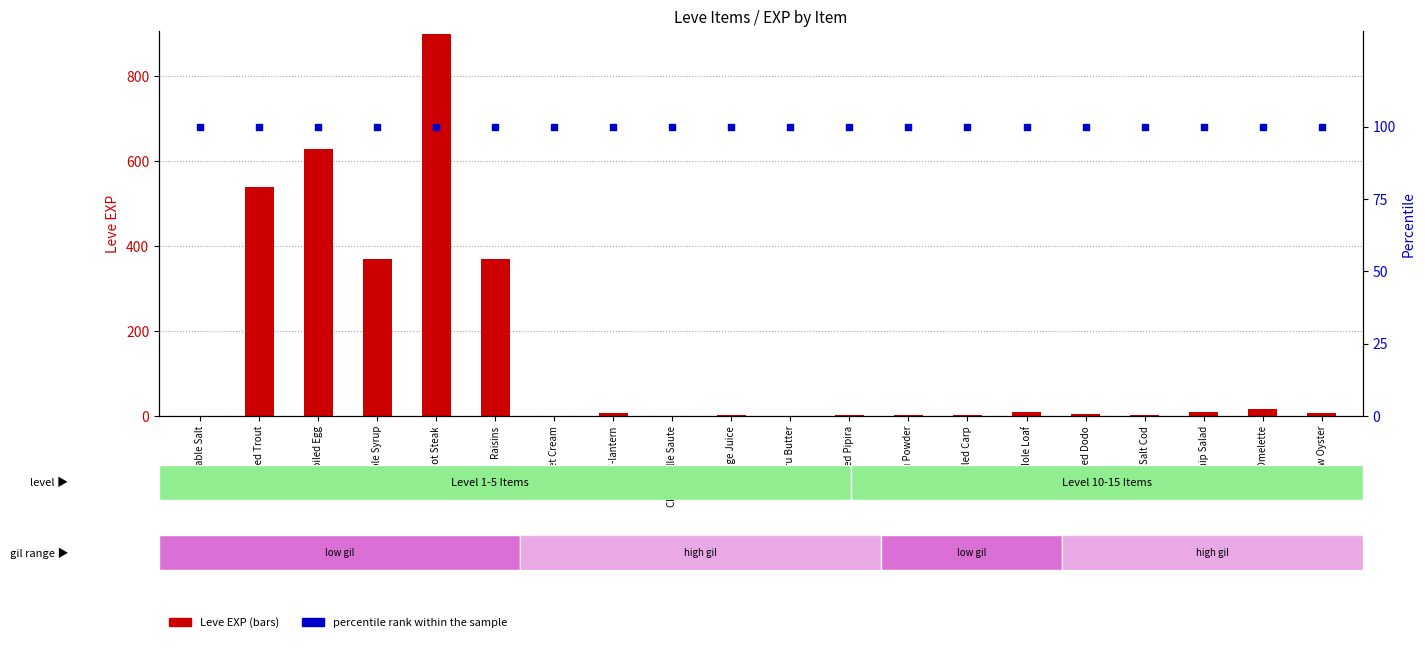

Is the value of percentile rank within the sample at Table Salt greater than the value of Leve EXP at Orange Juice?

Yes